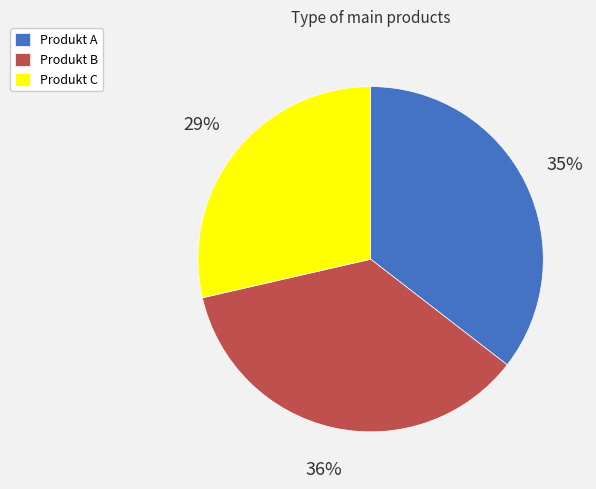

What is the ratio of the value at Produkt A to the value at Produkt C?

1.2